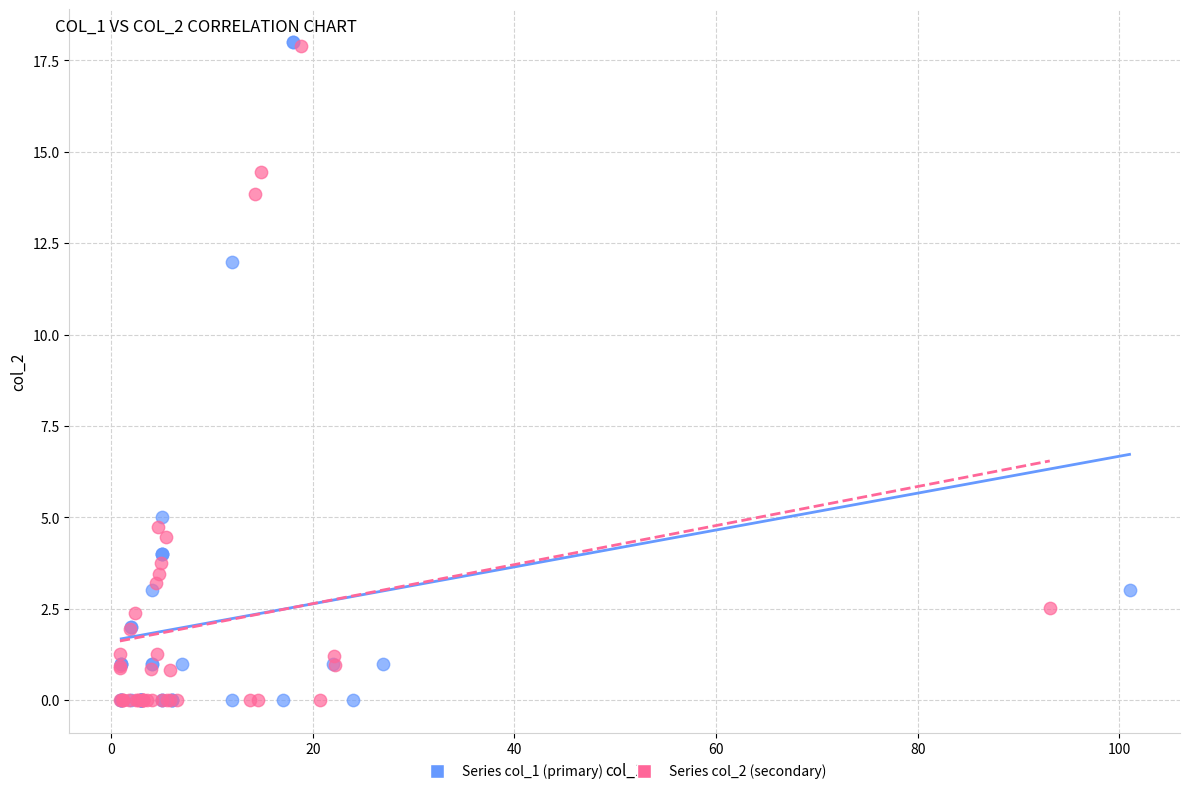

Which series has the widest spread of Y values?

Series col_1 (primary)